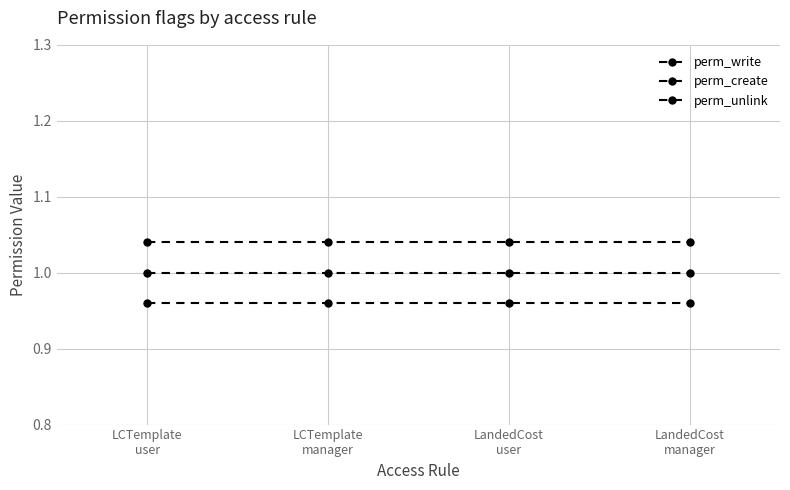

True or false: perm_write has a value of 0.6 at LCTemplate
user.

False